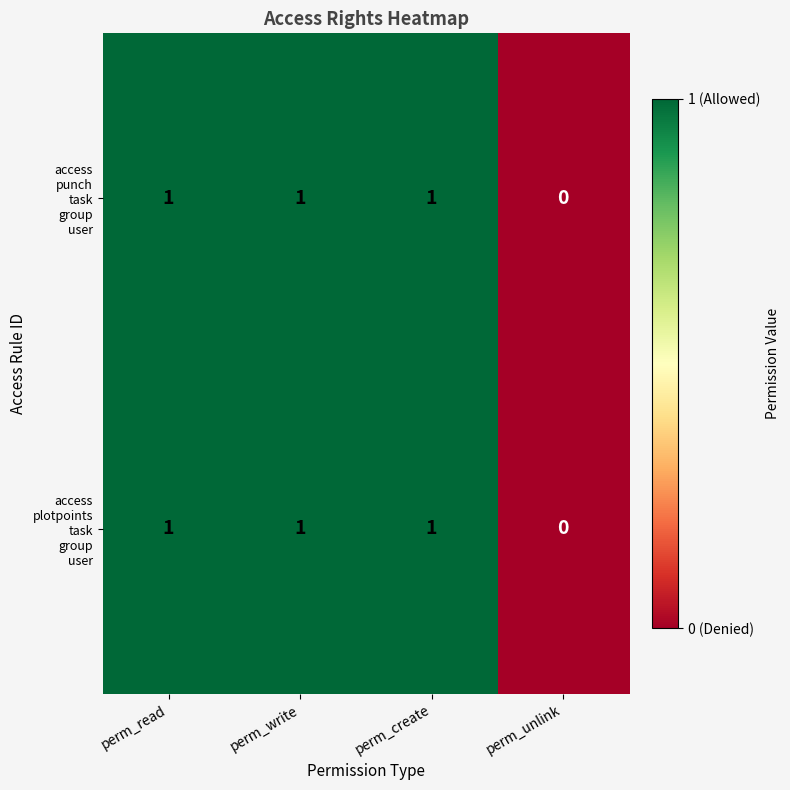

Which label corresponds to the smallest value in the chart?

perm_unlink